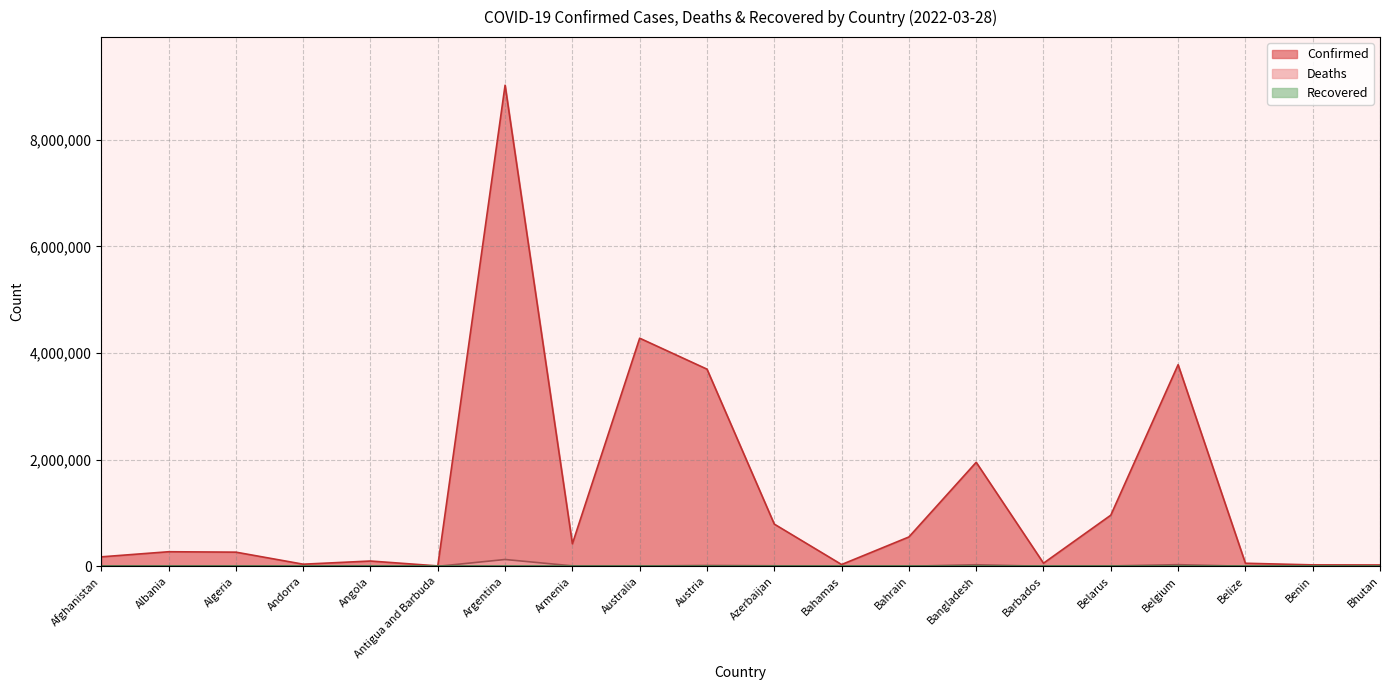

What is the difference between the maximum and minimum values in the Confirmed series?

9017775